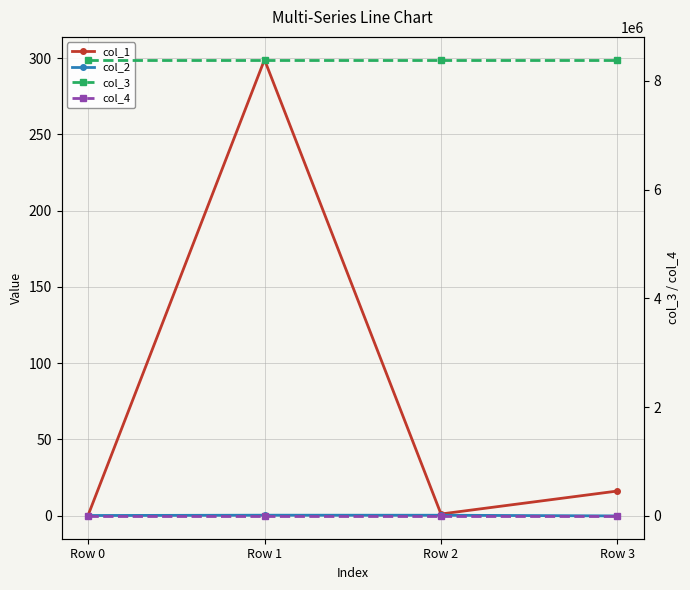

At which category does the chart reach its peak across all series?

Row 0